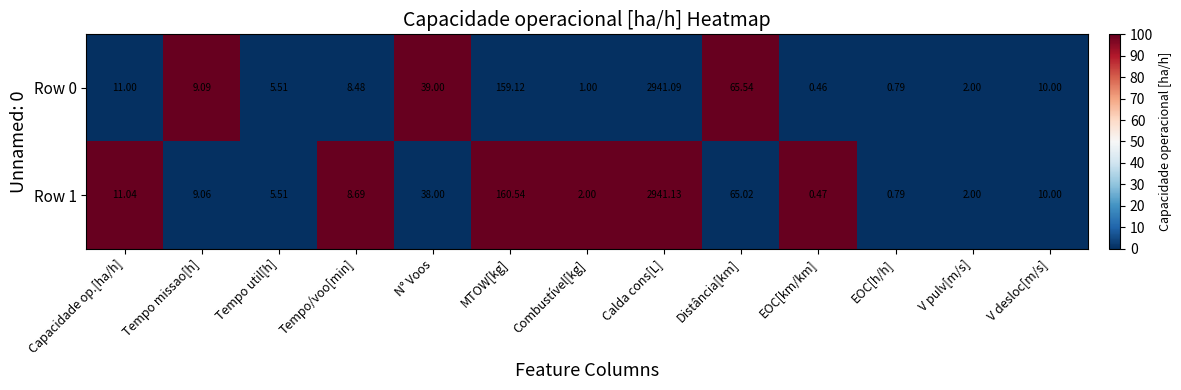

Which series has the largest total across all categories?

Row 1